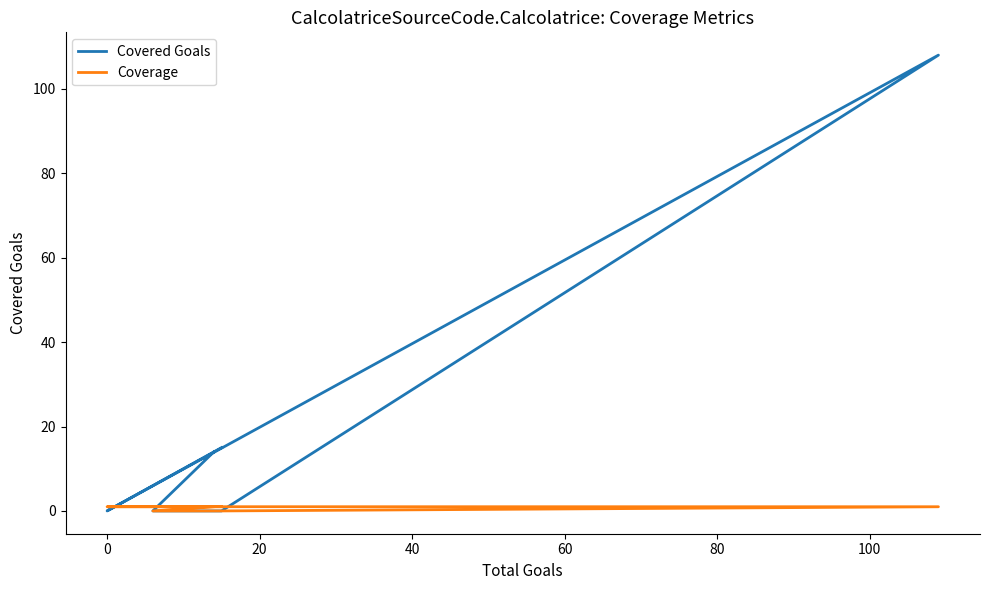

True or false: Coverage and Covered Goals cross at least once.

True